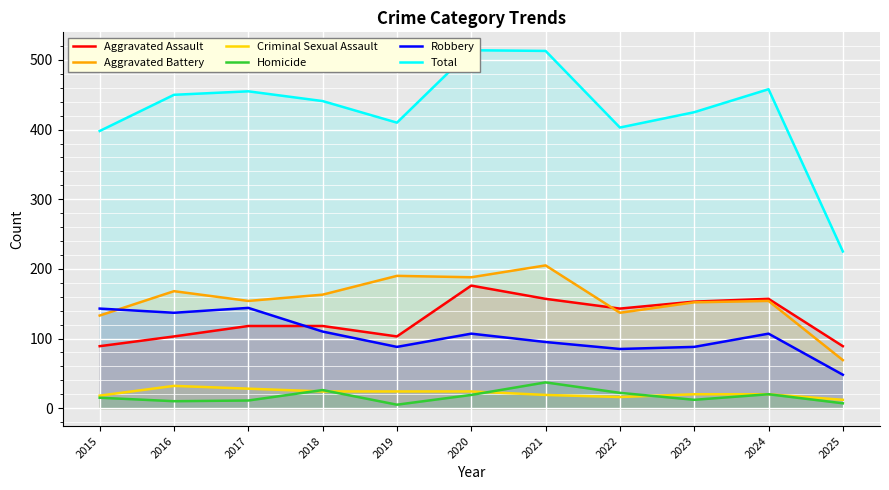

True or false: Total and Homicide intersect in this chart.

False